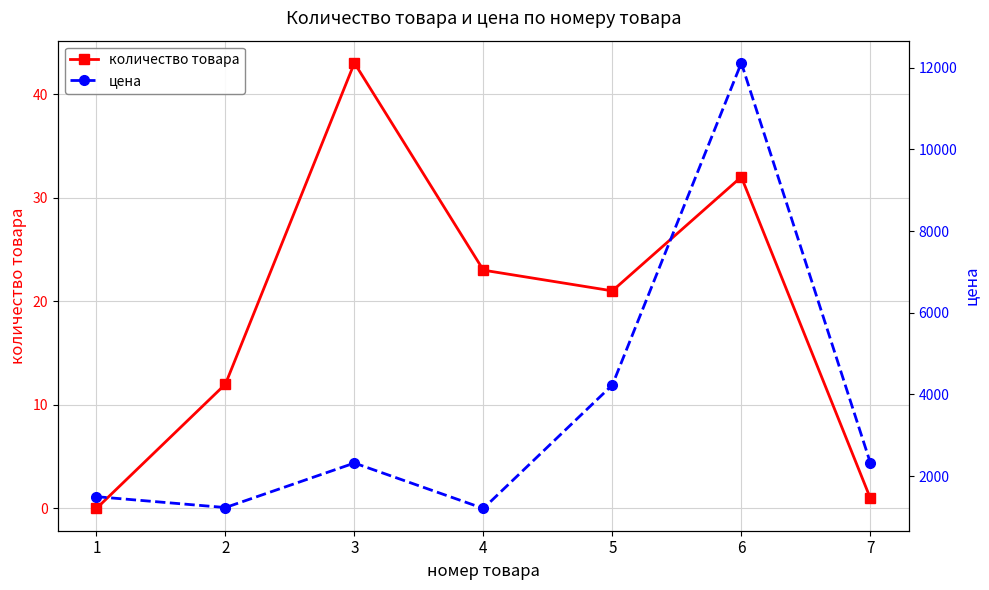

At which label is количество товара closest to 21?

5